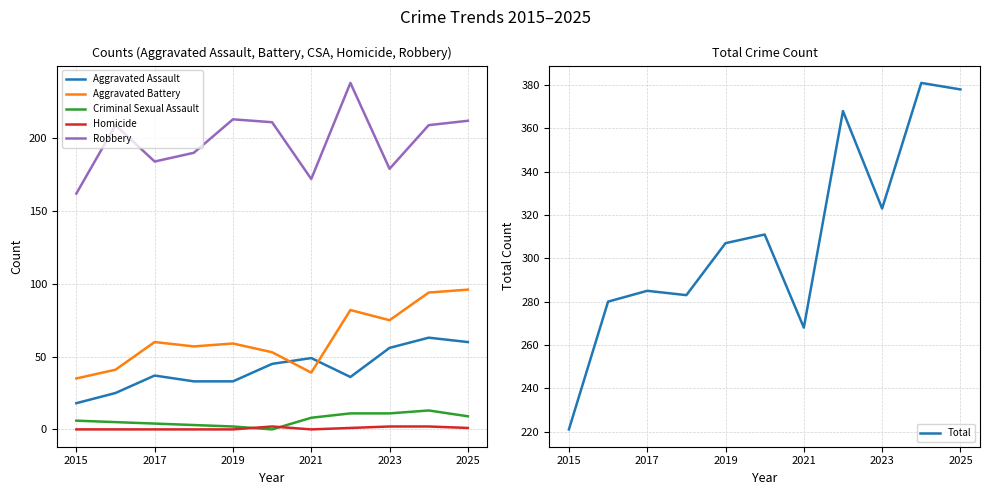

Which category has the lowest value in the Aggravated Assault series?

2015